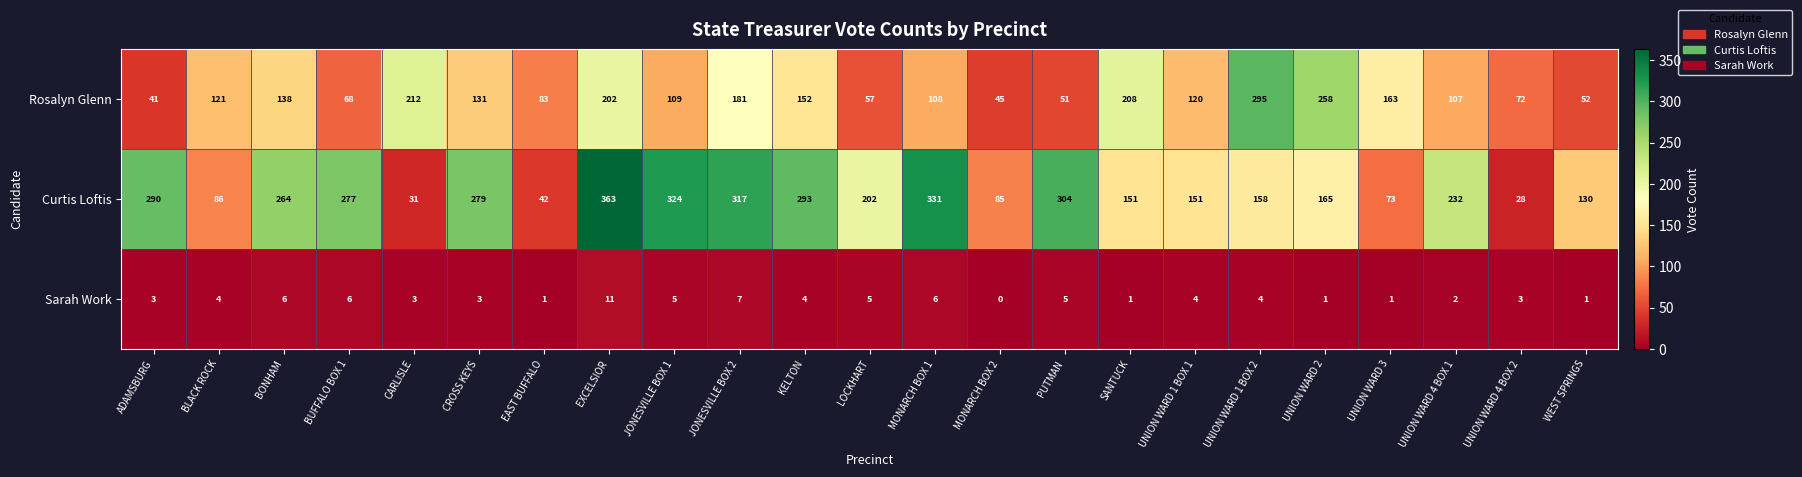

List the series in order of their overall mean, highest first.

Curtis Loftis, Rosalyn Glenn, Sarah Work